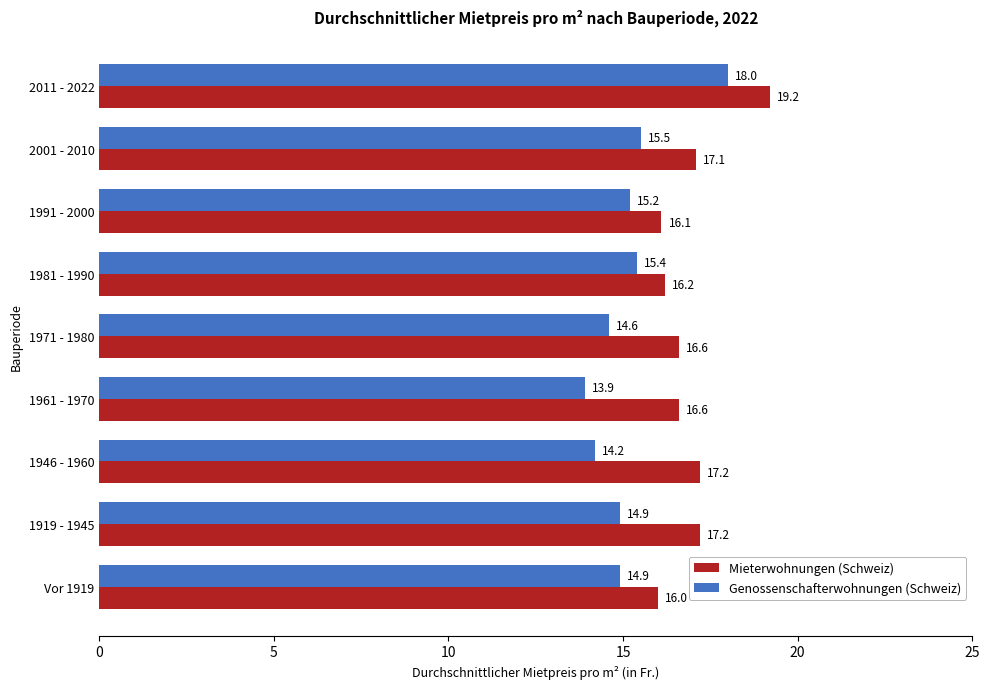

Which series has the largest total across all categories?

Mieterwohnungen (Schweiz)